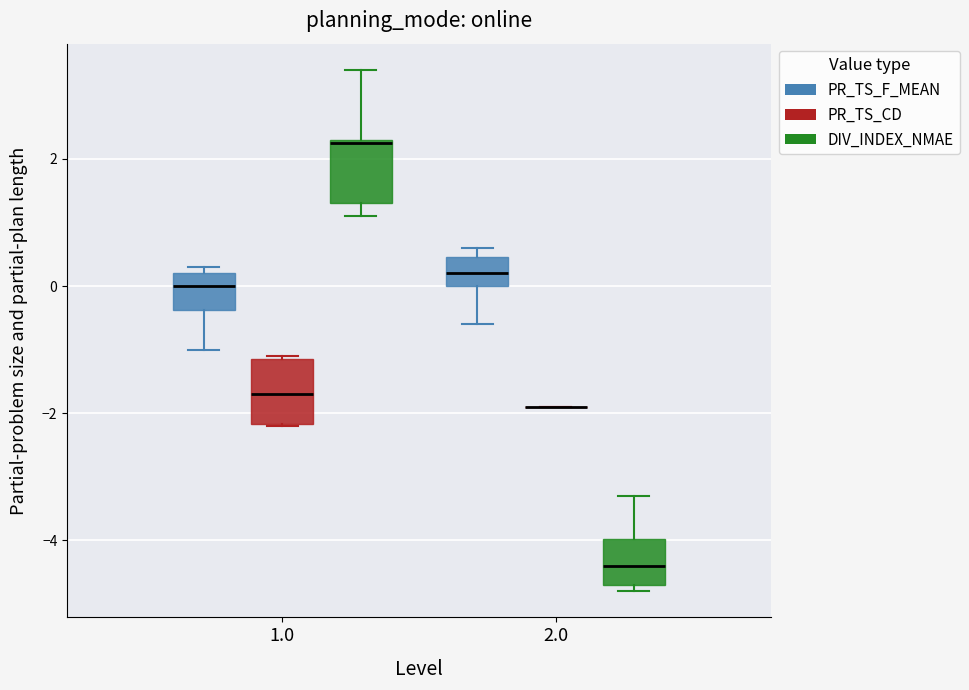

Where is the upper edge of the box for 1.0 (PR_TS_CD) on the y-axis? The values are not printed on the chart, so give them approximately, as read against the axis.

-1.2